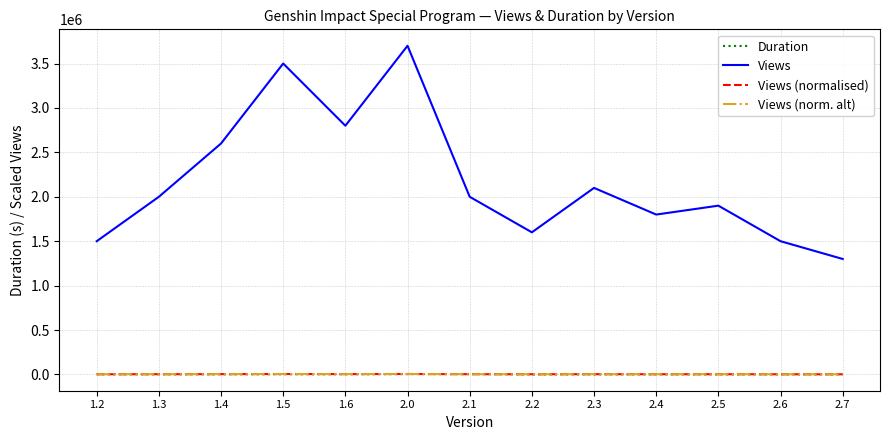

The Views (norm. alt) series shows 2601.3 at 2.4. True or false?

True